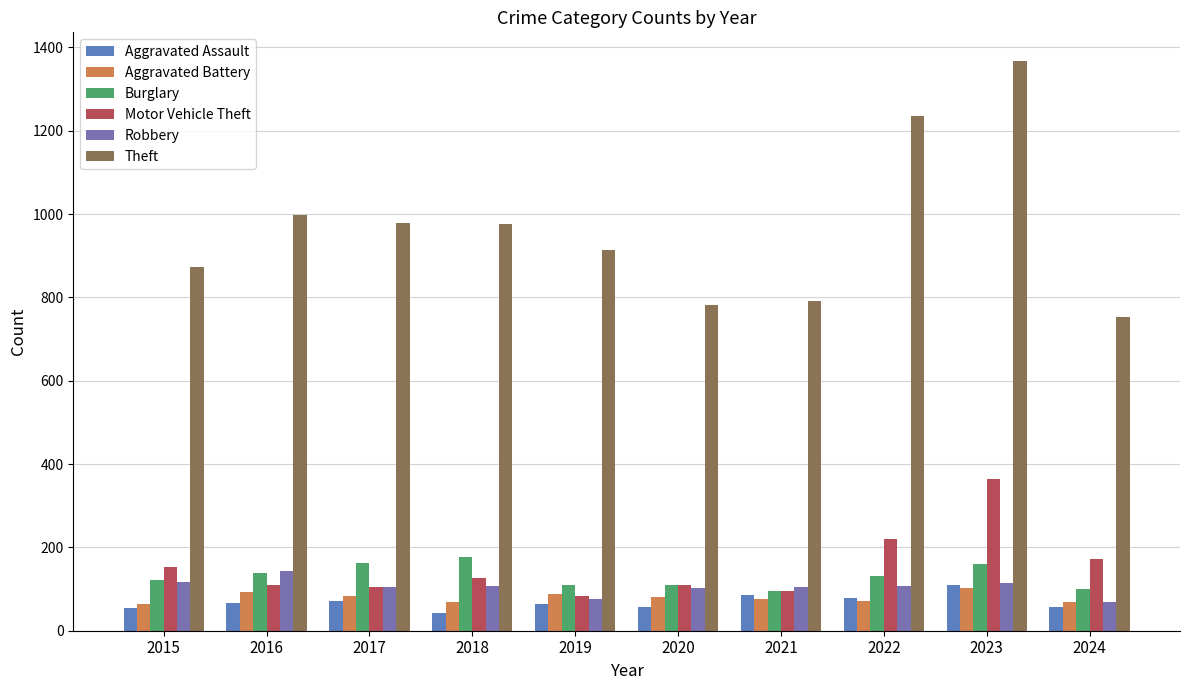

What is the difference between the Theft values at 2020 and 2024?

29